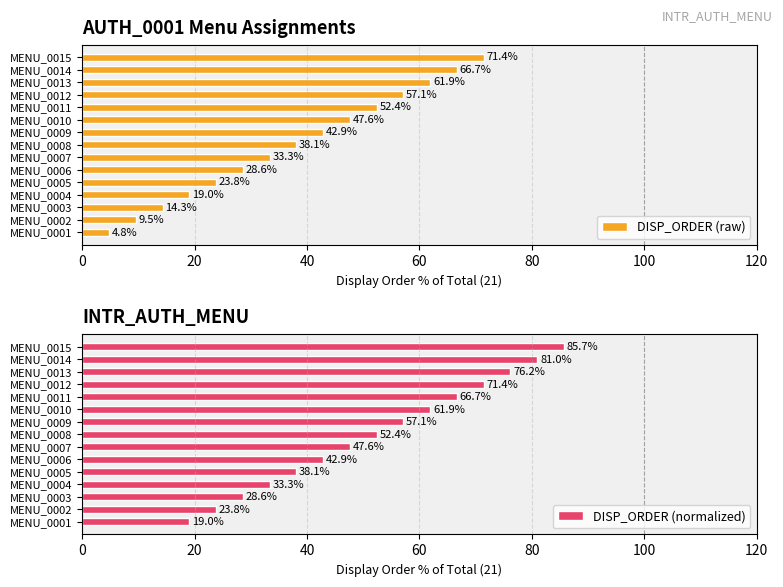

Rank the categories by DISP_ORDER (raw) value from lowest to highest.

MENU_0001, MENU_0002, MENU_0003, MENU_0004, MENU_0005, MENU_0006, MENU_0007, MENU_0008, MENU_0009, MENU_0010, MENU_0011, MENU_0012, MENU_0013, MENU_0014, MENU_0015